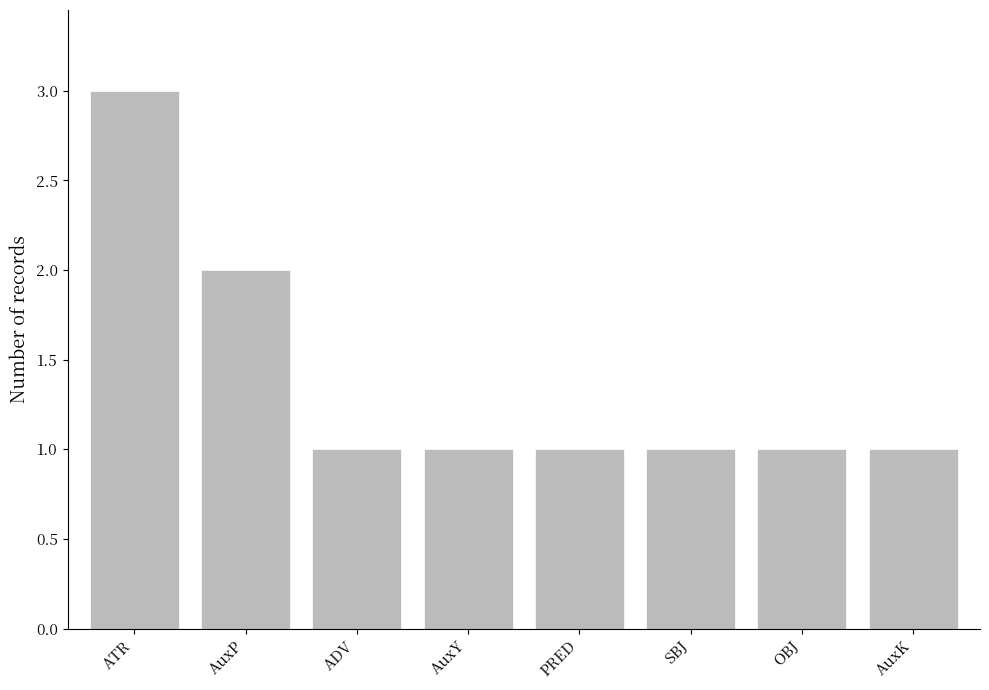

How many bars are there in total?

8